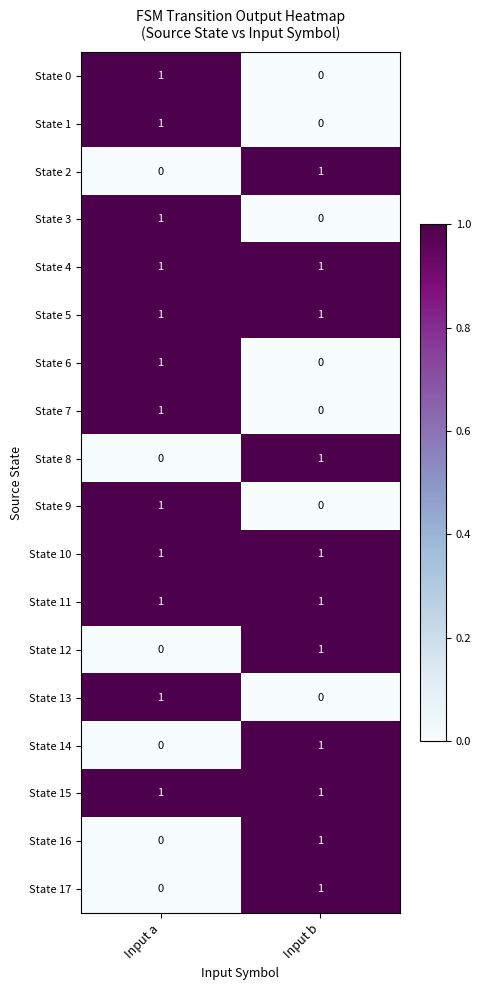

At which label is State 13 closest to 0?

Input b